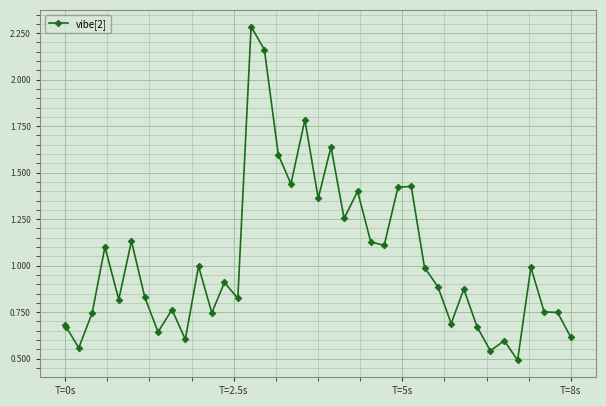

Does the chart have visible grid lines?

Yes